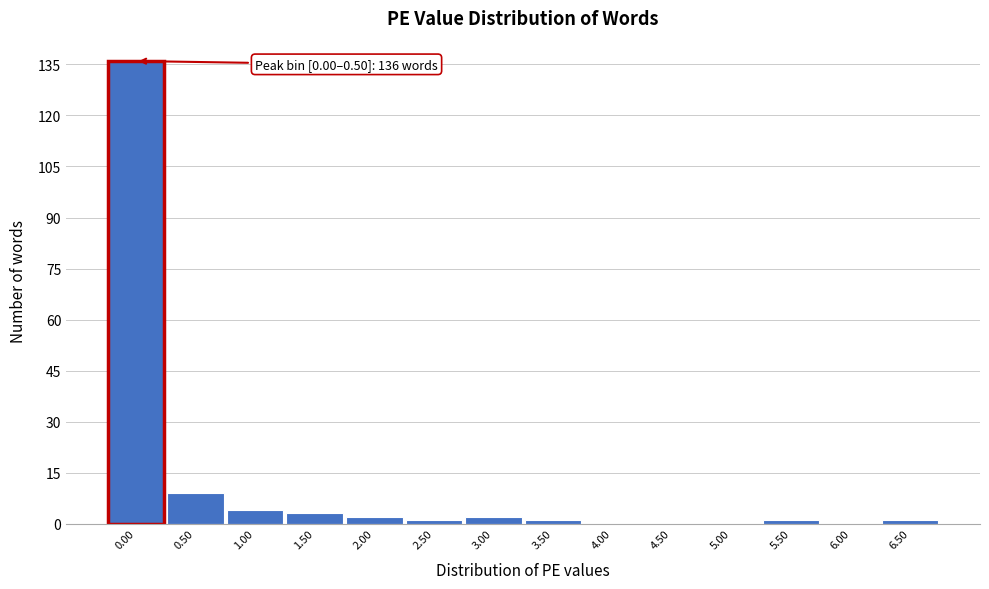

Reading left to right, list all the values displayed in this chart.

0.00=136	0.50=9	1.00=4	1.50=3	2.00=2	2.50=1	3.00=2	3.50=1	4.00=0	4.50=0	5.00=0	5.50=1	6.00=0	6.50=1